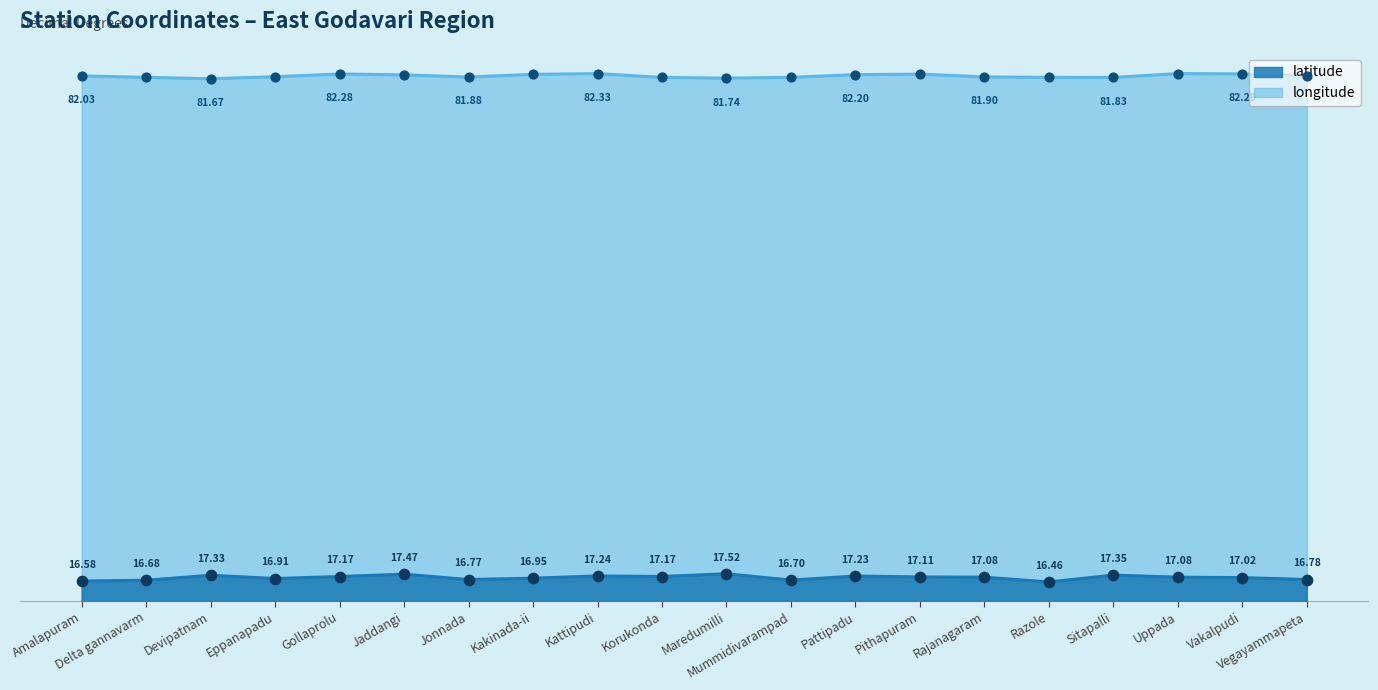

Which series contains the lowest Y value?

latitude